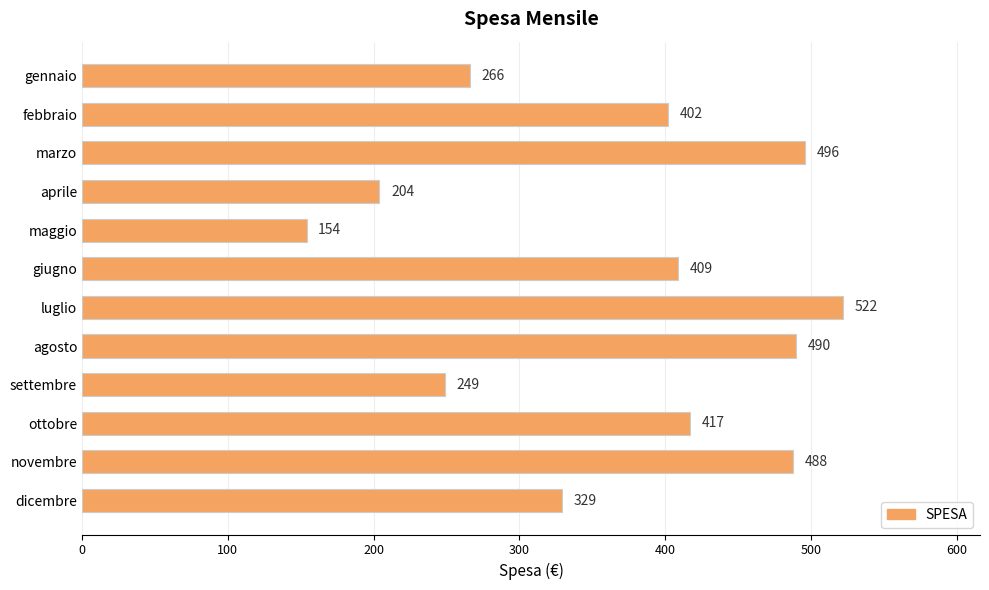

At which category does the chart reach its minimum across all series?

maggio